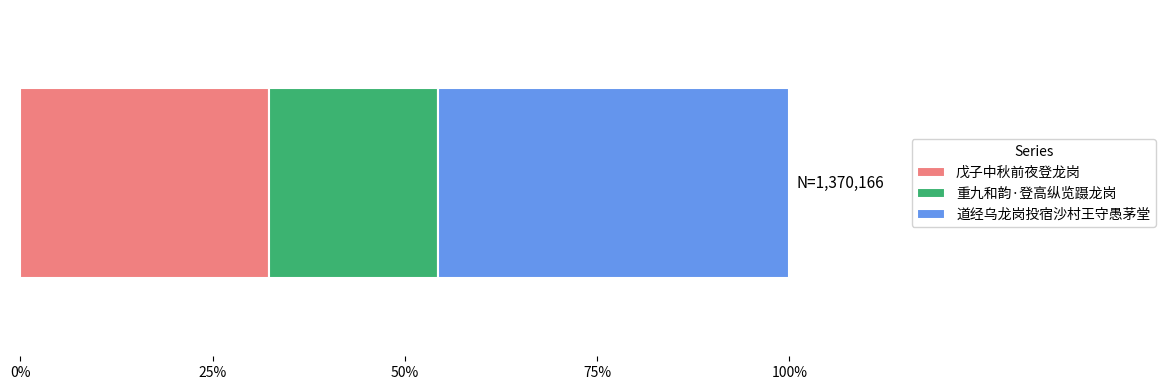

Reading left to right, list all the values displayed in this chart.

戊子中秋前夜登龙岗=443224	重九和韵·登高纵览蹑龙岗=301504	道经乌龙岗投宿沙村王守愚茅堂=625438